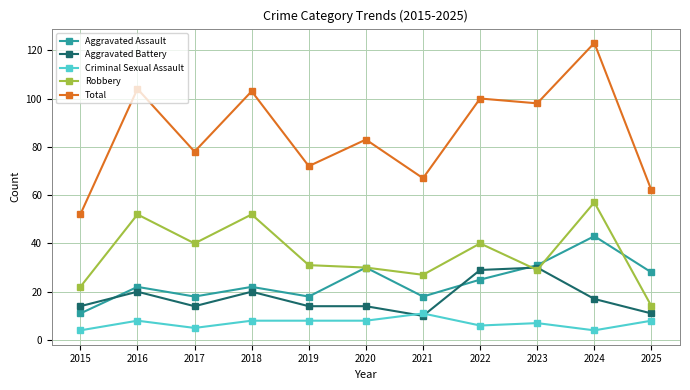

Which series changed the most between 2016 and 2021?

Total